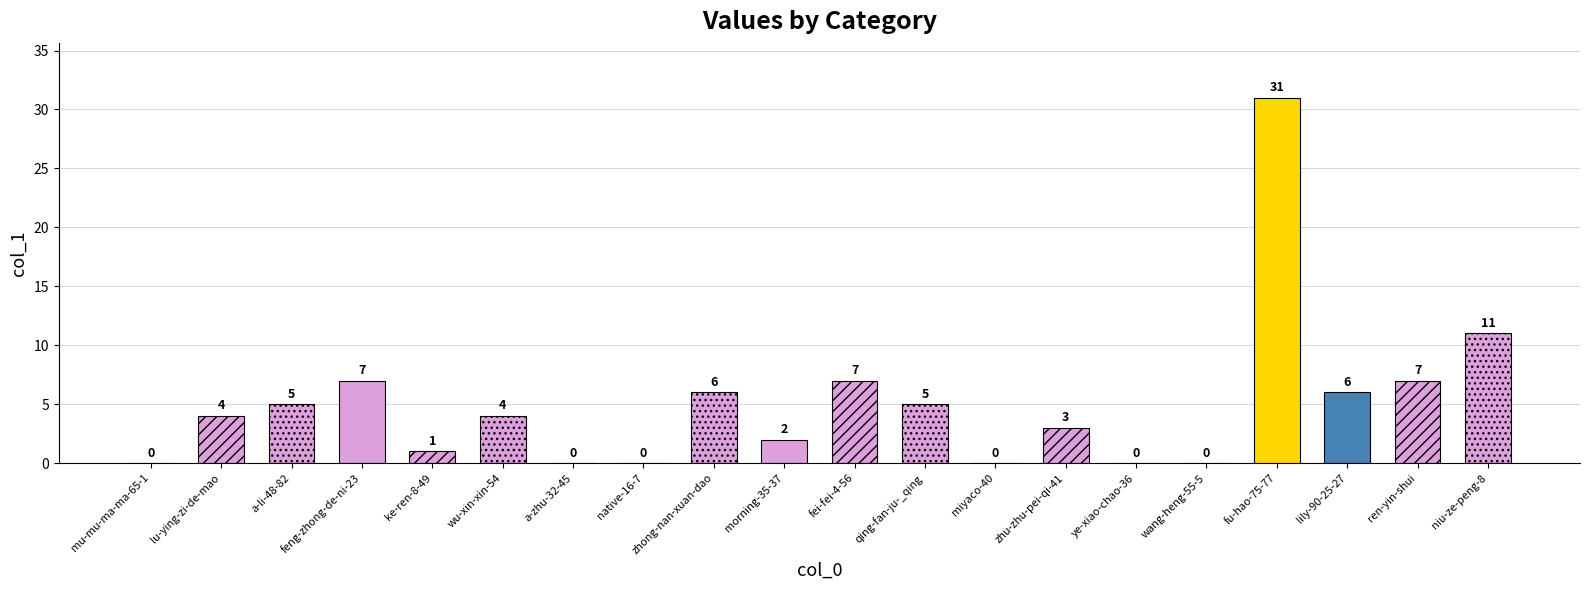

The value at ye-xiao-chao-36 is 0. True or false?

True